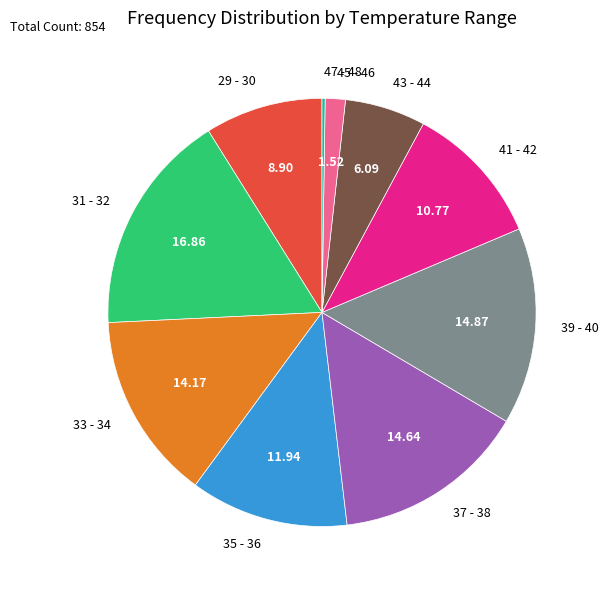

Which category has the biggest portion of the pie?

31 - 32